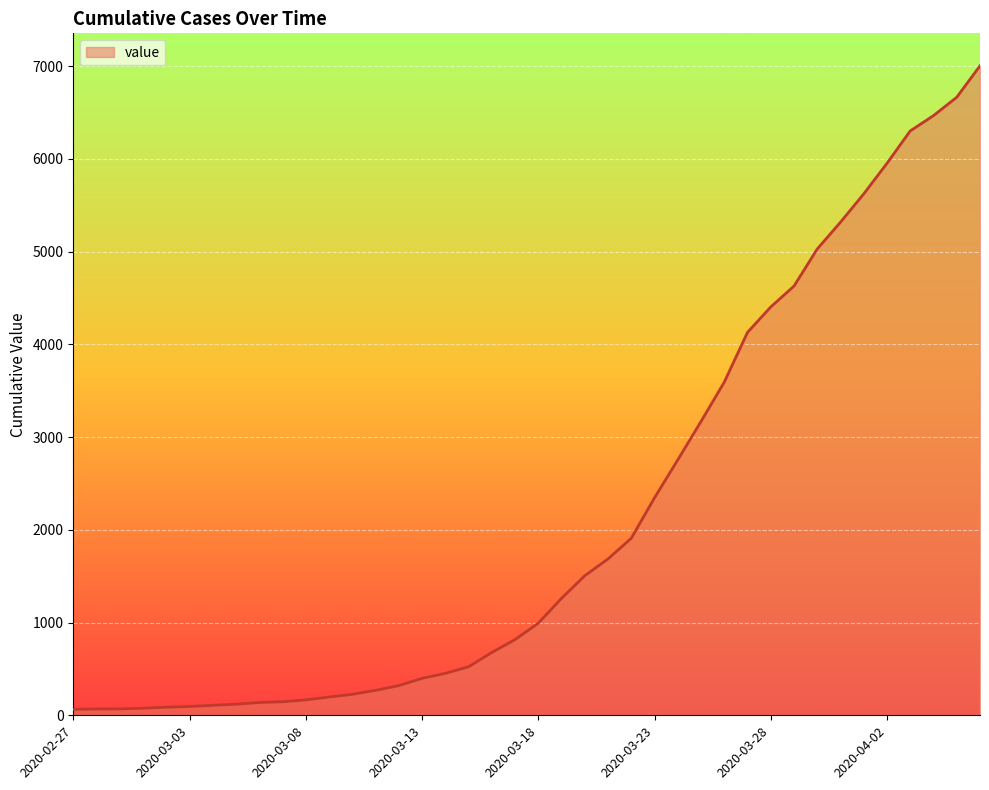

What is the difference between the maximum and minimum values?

6939